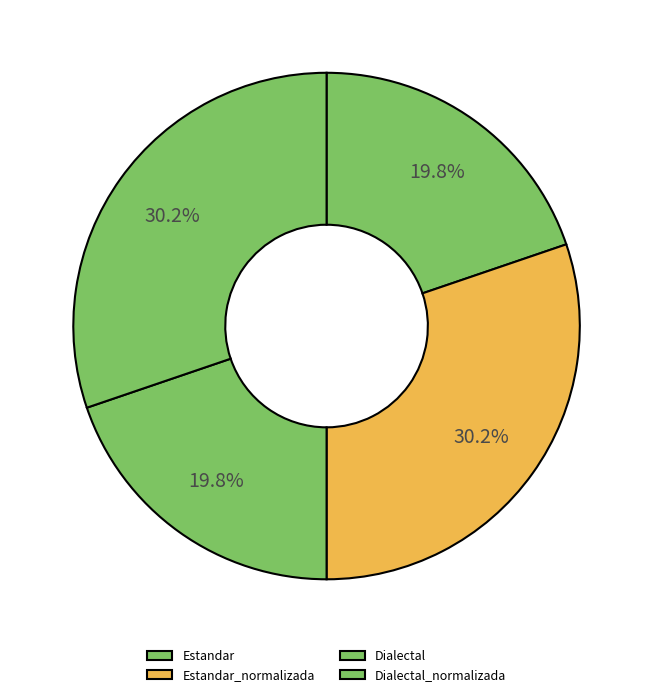

How many slices are in this pie chart?

4